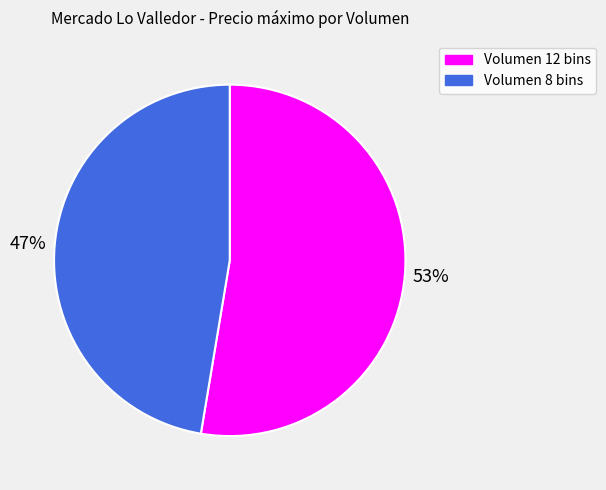

How many segments does this pie chart have?

2